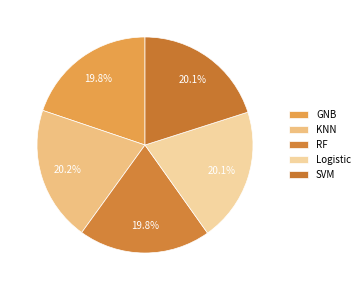

Between GNB and Logistic, which is larger?

Logistic